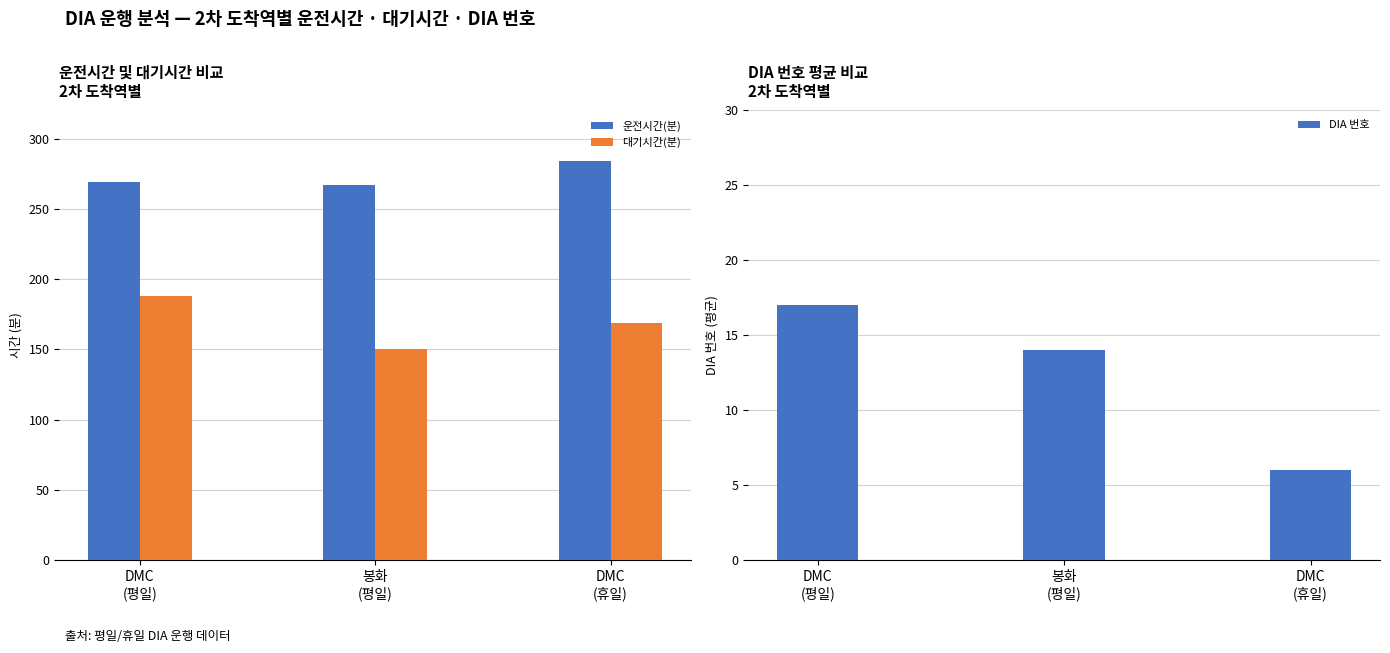

Which has a higher value, 봉화
(평일) or DMC
(평일)?

DMC
(평일)